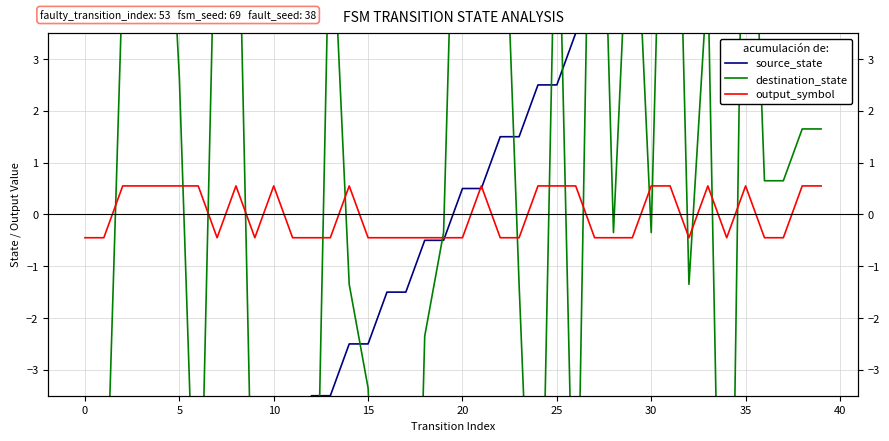

Between which two adjacent categories do source_state and output_symbol first intersect?

19 and 20